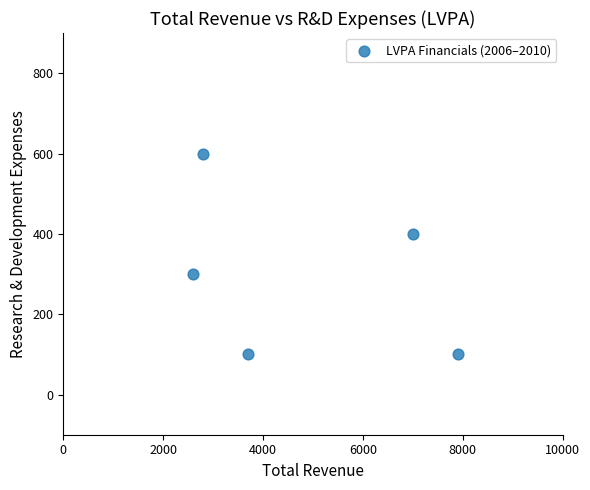

What is the average Y value?

300